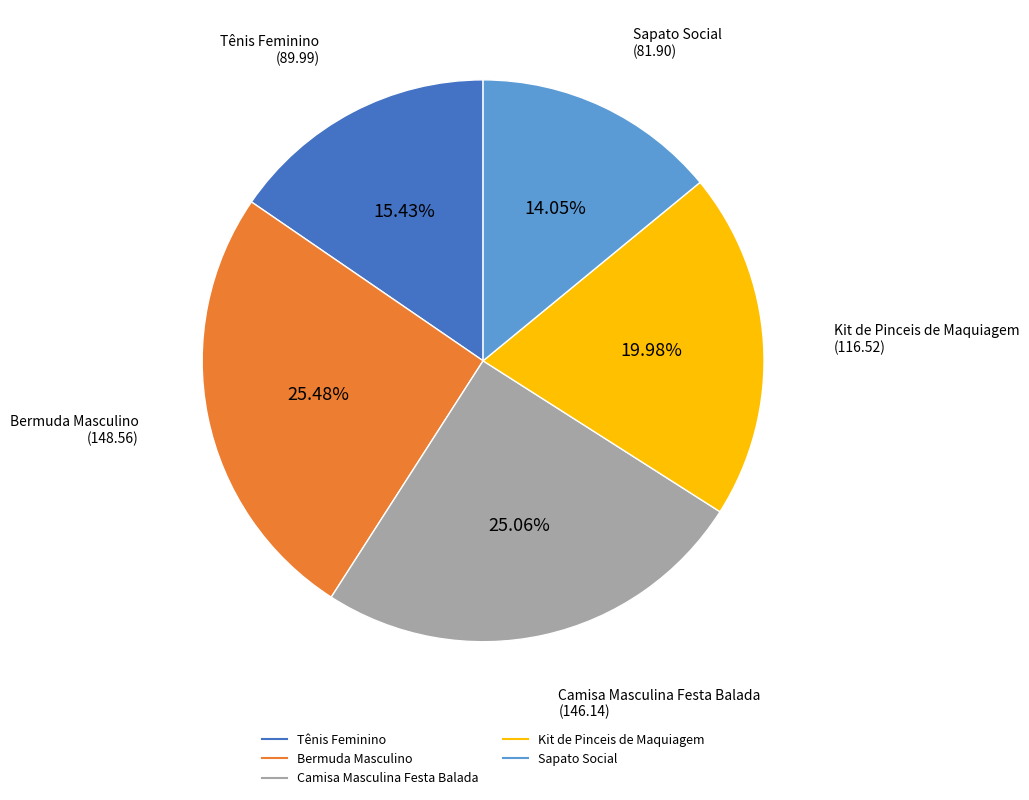

How many segments does this pie chart have?

5